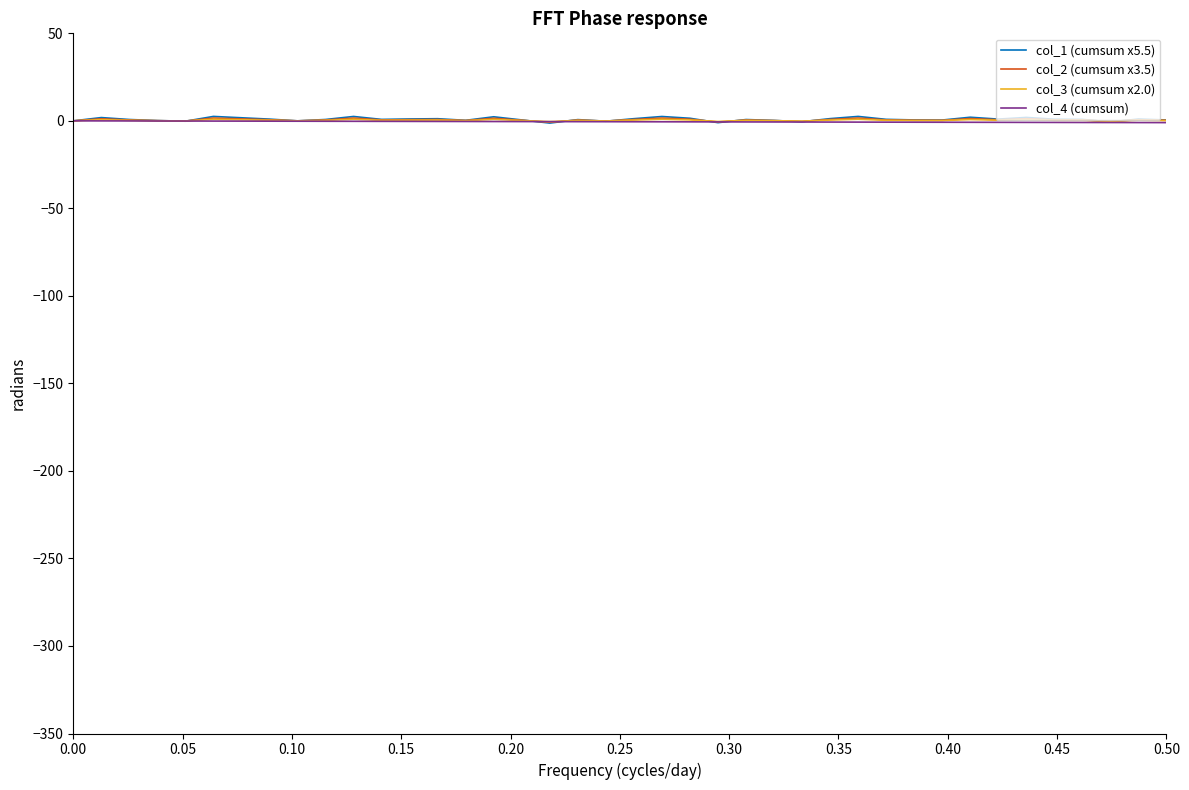

Which series has the widest spread of values?

col_1 (cumsum x5.5)